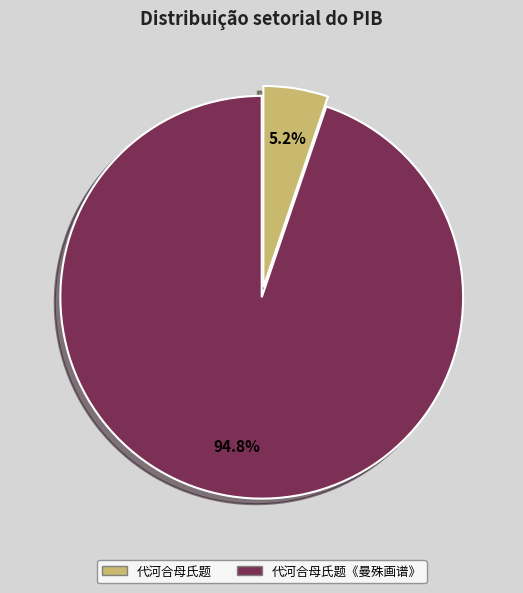

Is there any slice that represents more than half of the pie?

Yes